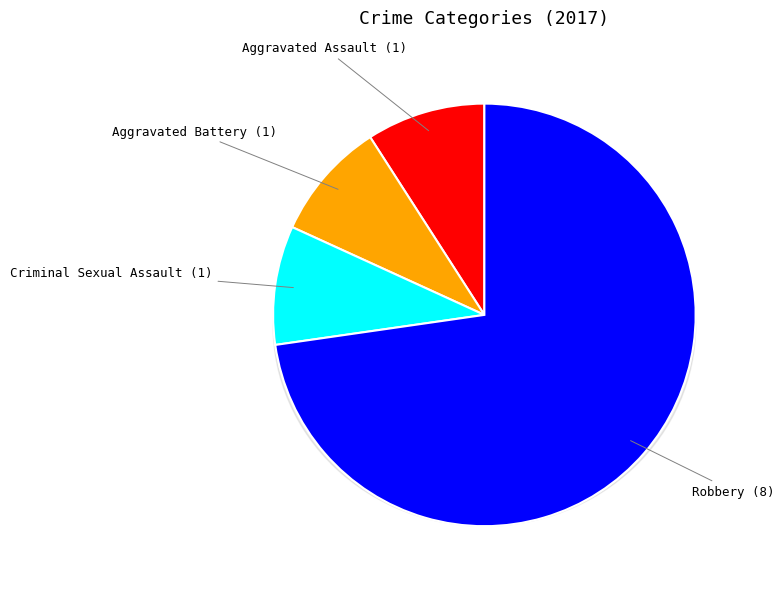

True or false: Aggravated Battery accounts for 9% of the total.

True